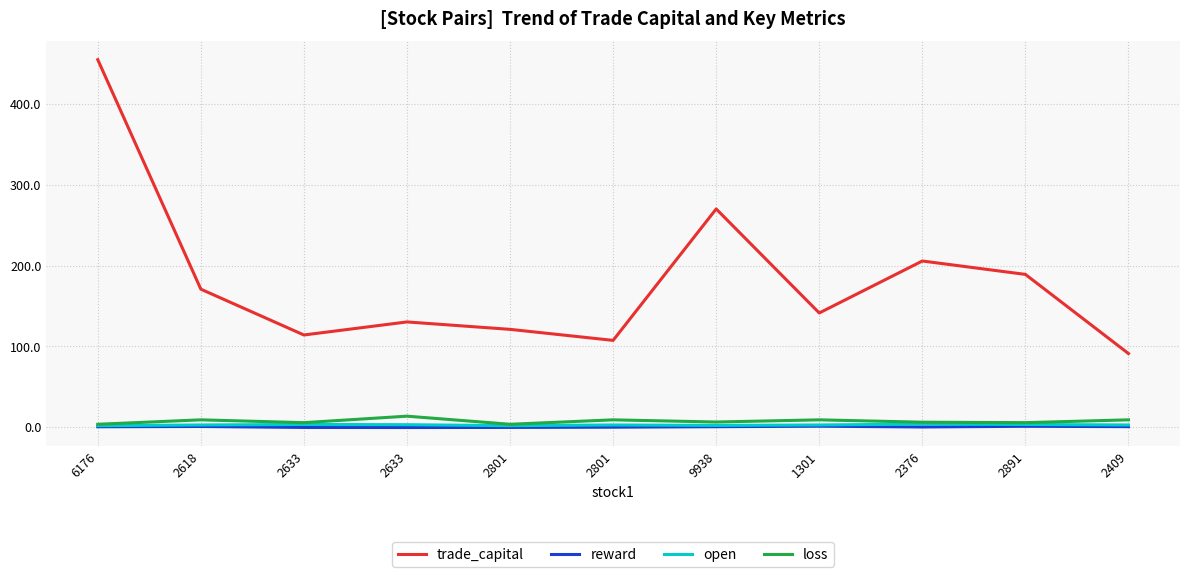

True or false: loss has more than 2 interior local peaks.

True